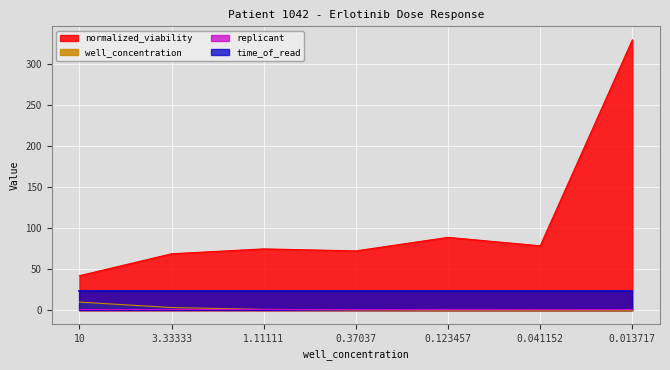

At which category does normalized_viability reach its first local valley?

0.37037